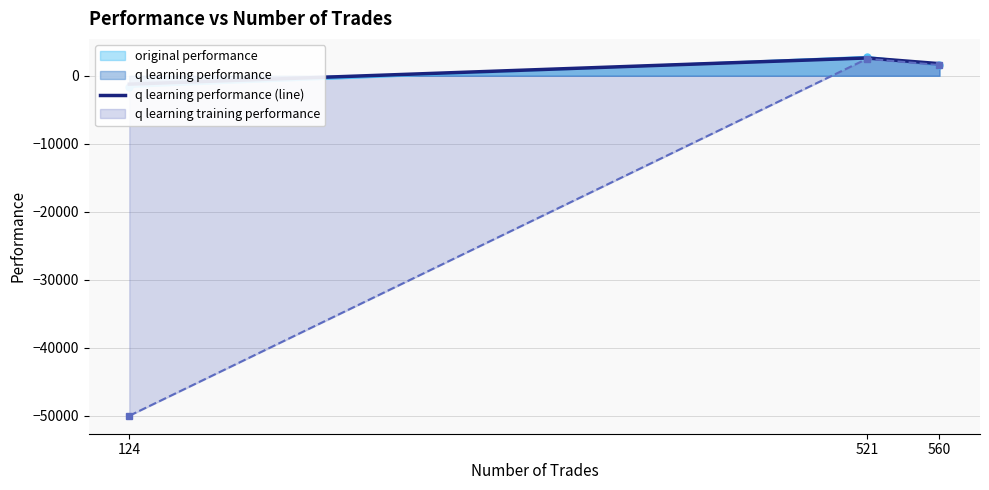

Reading left to right, transcribe all the data shown in this chart.

124=-1231.9	521=2623.1	560=1780.1